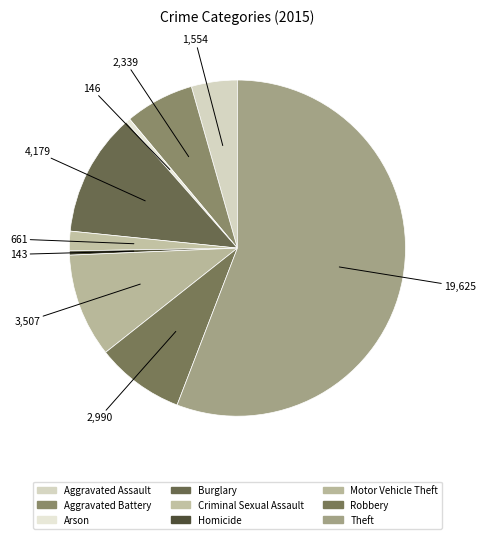

What is the largest slice in the pie chart?

Theft